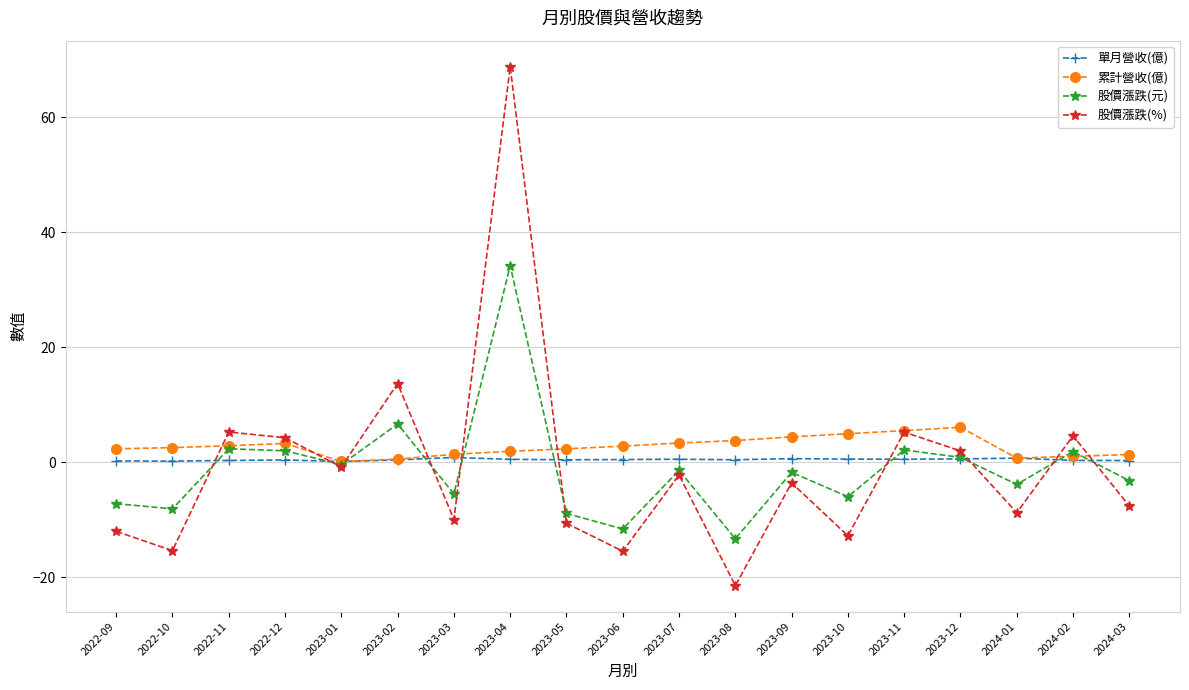

How many interior local valleys does the 股價漲跌(%) series have?

7